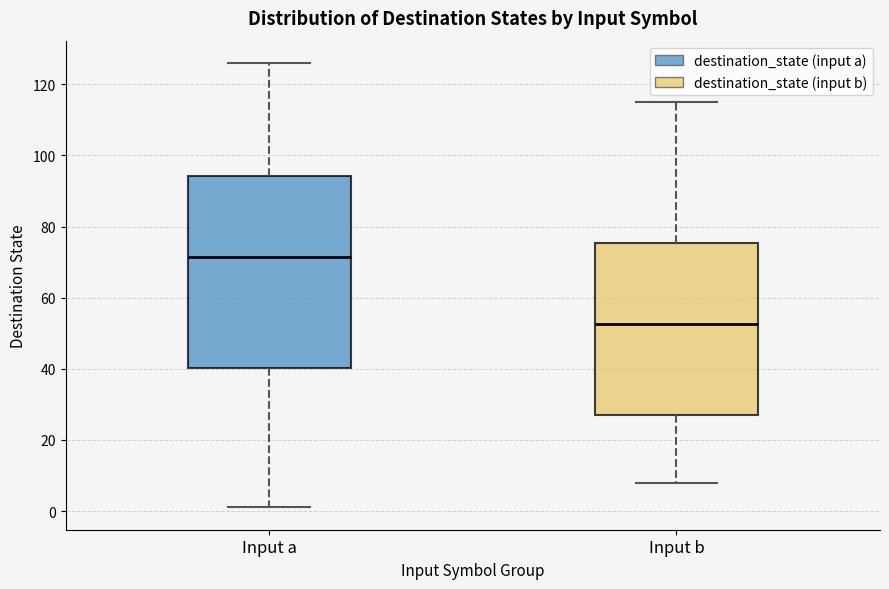

Which box has the highest median line?

Input a